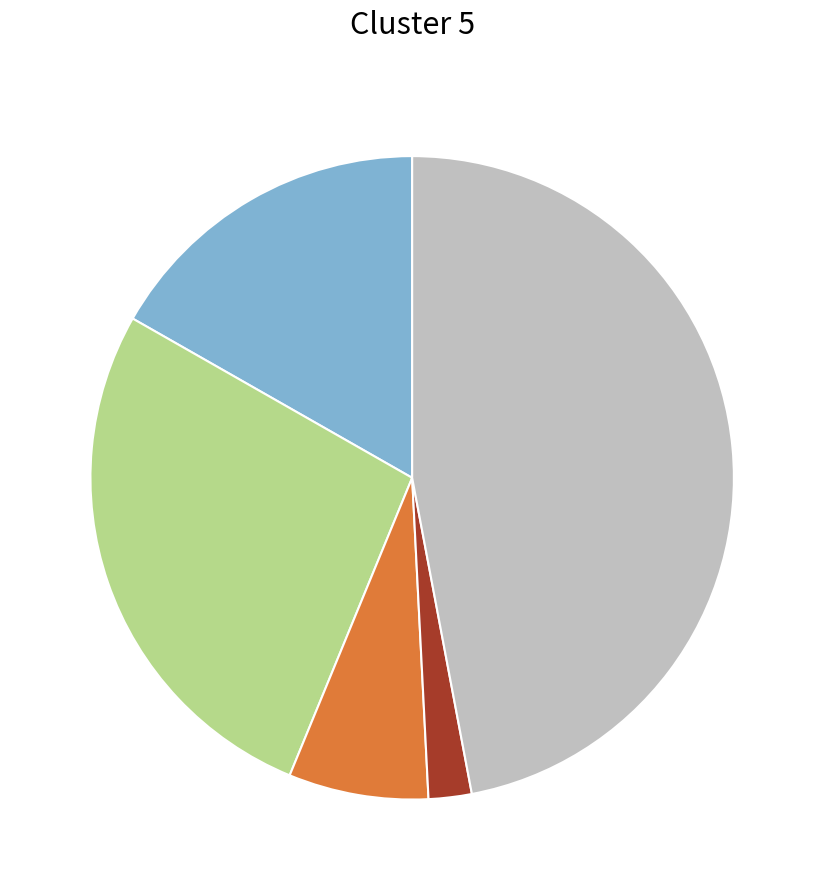

Is there a majority slice in this chart?

No